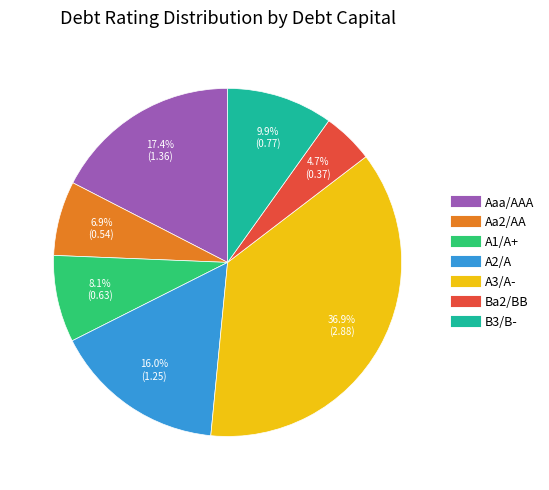

To the nearest percent, what percentage of the pie is Aaa/AAA?

17%